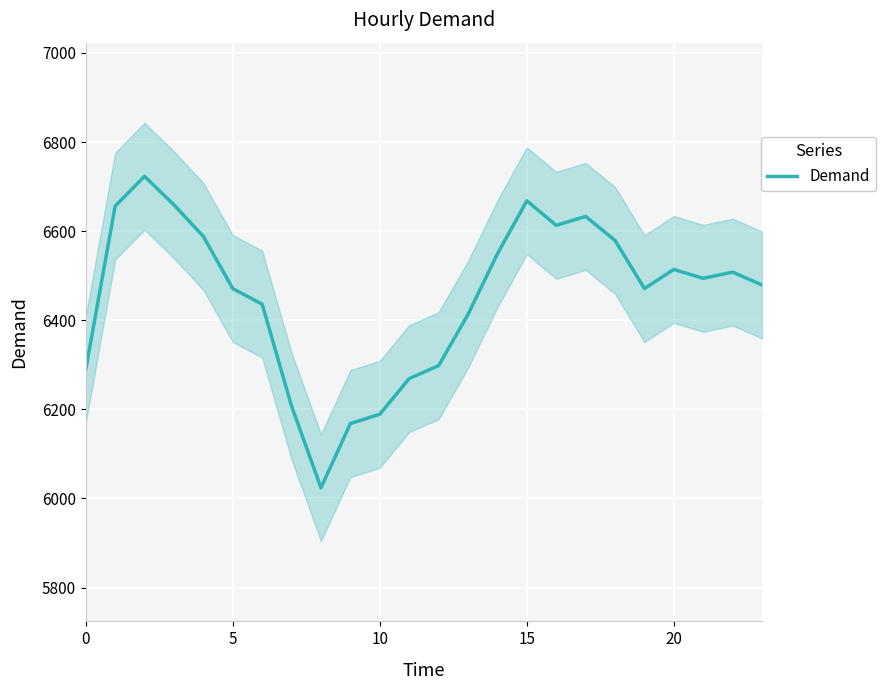

True or false: the data shows 4593 at 18.

False